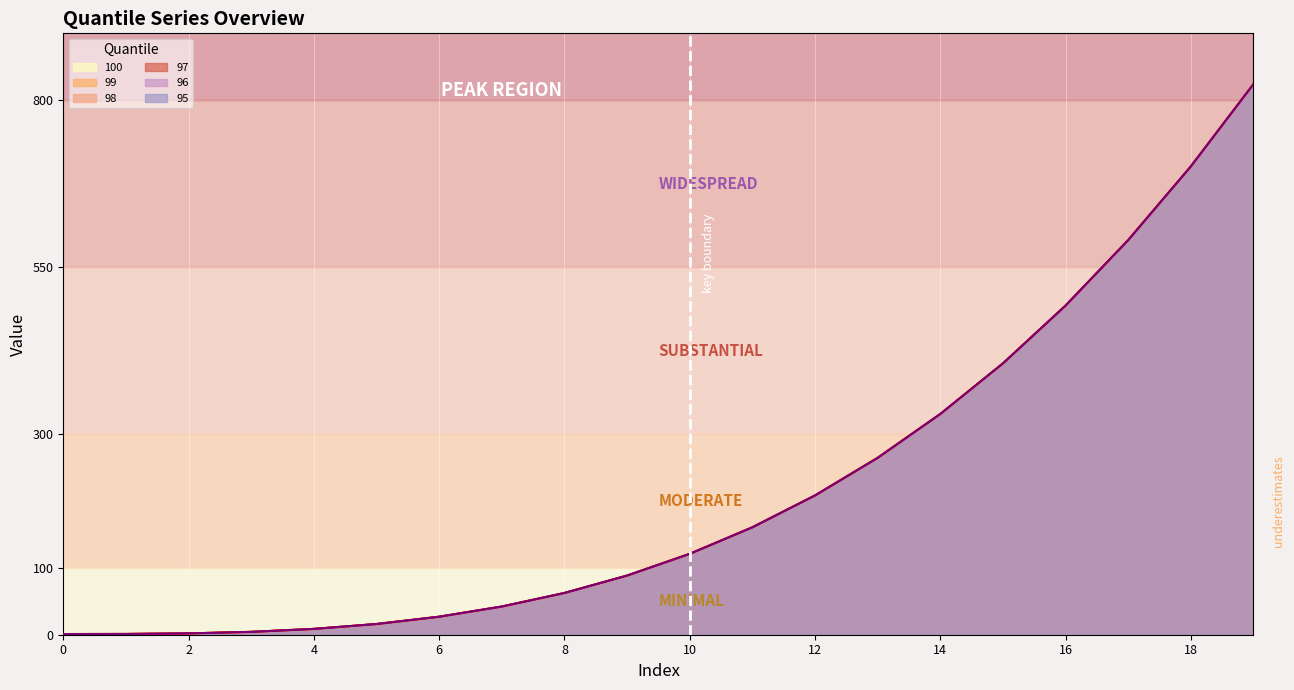

Reading left to right, transcribe all the data shown in this chart.

100: 1.0	1.1	2.0	4.2	8.7	16.0	26.9	42.2	62.4	88.5	121.0	160.7	208.4	264.6	330.3	406.0	492.5	590.6	700.8	824.1
99: 1.0	1.1	2.0	4.2	8.7	16.0	26.9	42.2	62.4	88.5	121.0	160.7	208.4	264.6	330.3	406.0	492.5	590.6	700.8	824.1
98: 1.0	1.1	2.0	4.2	8.7	16.0	26.9	42.2	62.4	88.5	121.0	160.7	208.4	264.6	330.3	406.0	492.5	590.6	700.8	824.1
97: 1.0	1.1	2.0	4.2	8.7	16.0	26.9	42.2	62.4	88.5	121.0	160.7	208.4	264.6	330.3	406.0	492.5	590.6	700.8	824.1
96: 1.0	1.1	2.0	4.2	8.7	16.0	26.9	42.2	62.4	88.5	121.0	160.7	208.4	264.6	330.3	406.0	492.5	590.6	700.8	824.1
95: 1.0	1.1	2.0	4.2	8.7	16.0	26.9	42.2	62.4	88.5	121.0	160.7	208.4	264.6	330.3	406.0	492.5	590.6	700.8	824.1